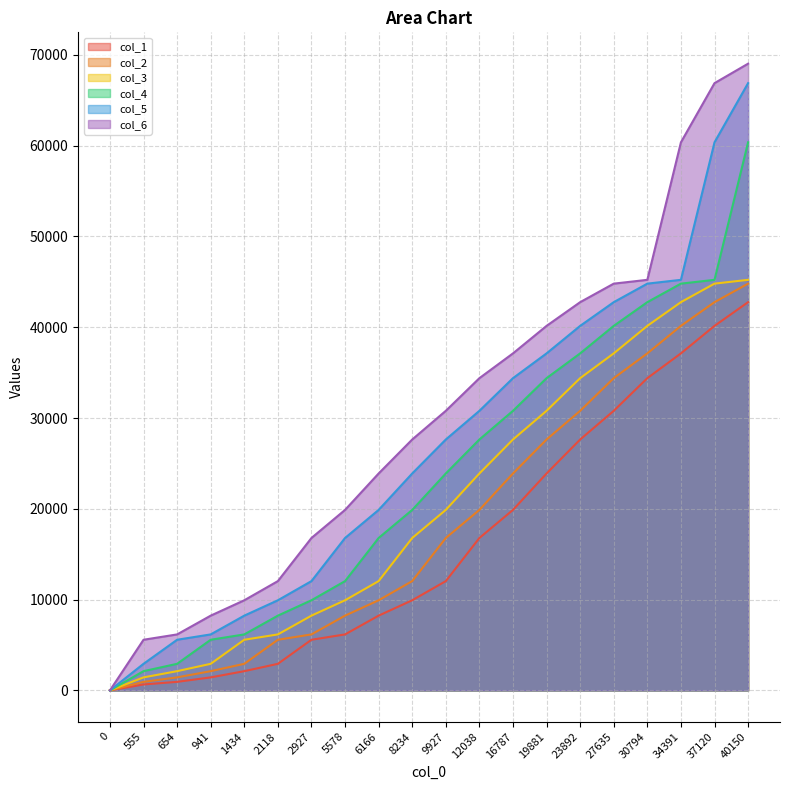

Which series has the largest total across all categories?

col_6